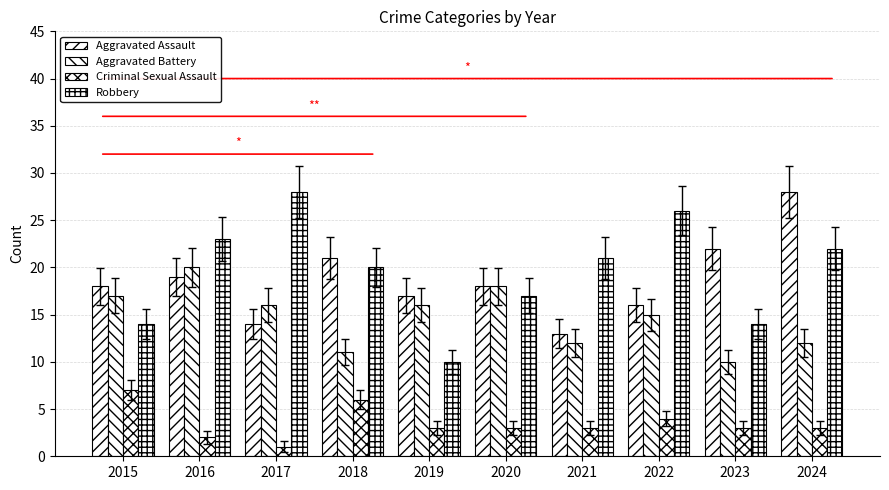

How many series are shown in this chart?

4